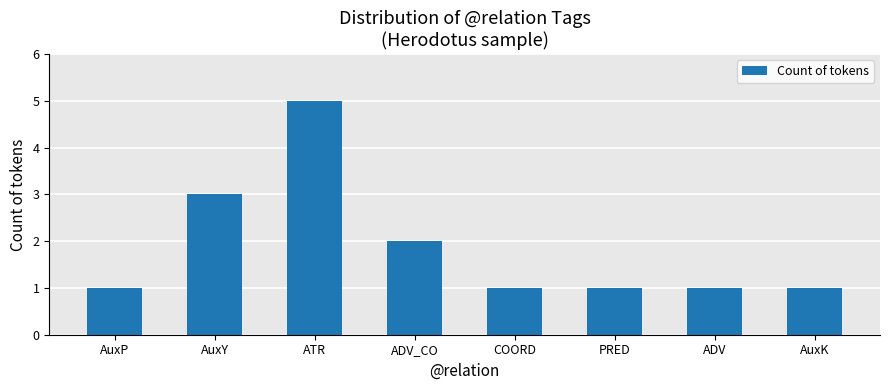

What is the sum of all values?

15